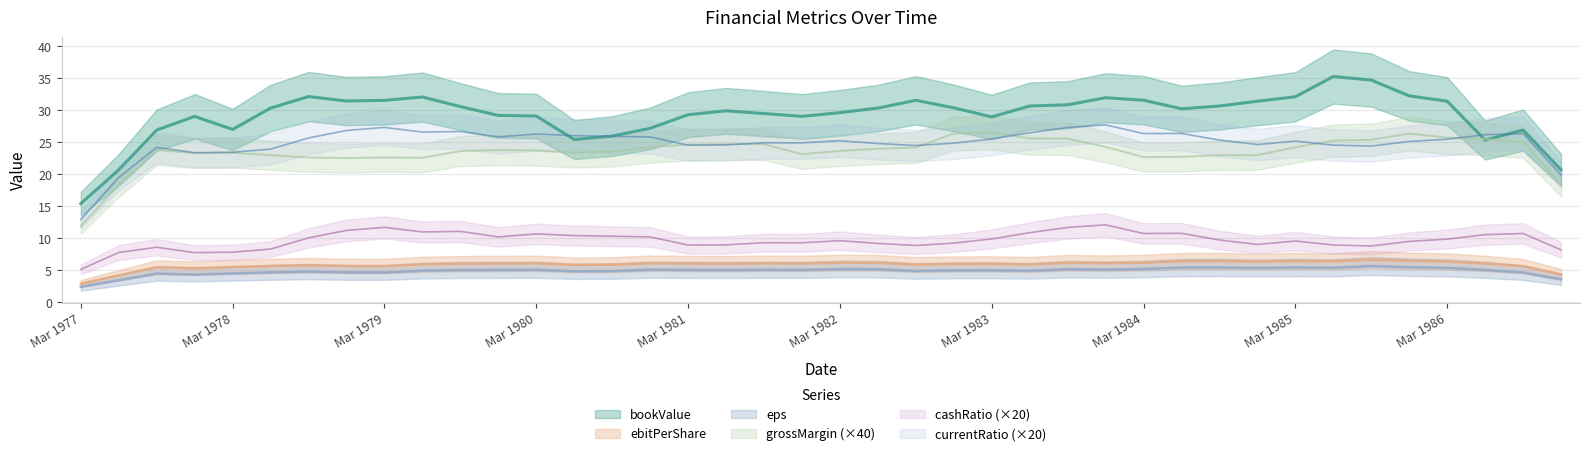

Which series has the largest total across all categories?

bookValue